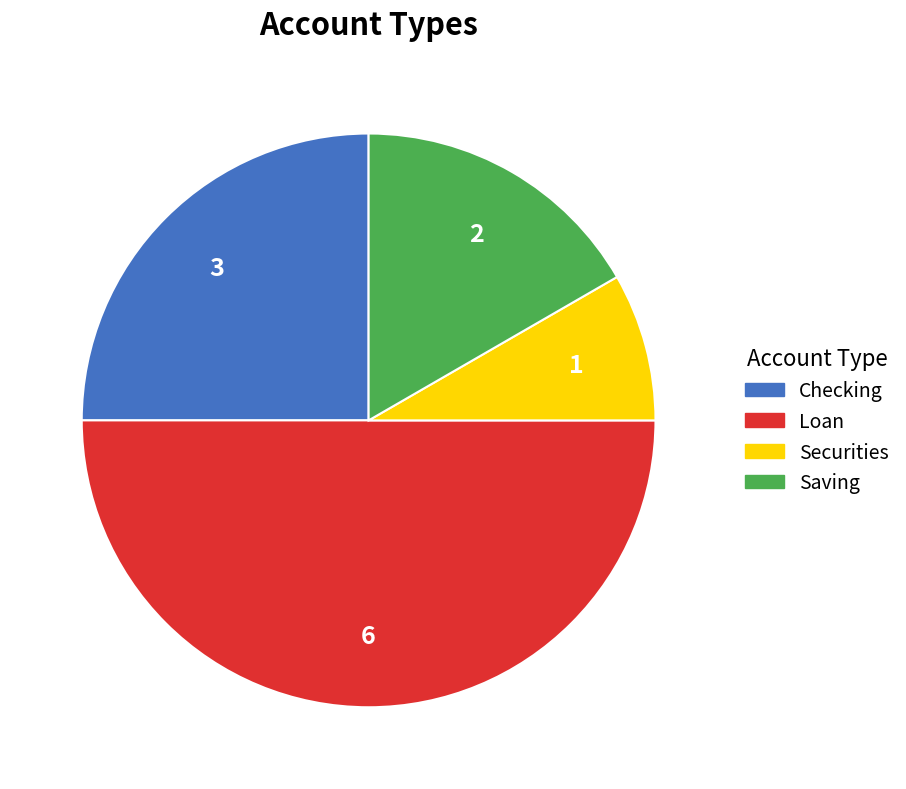

Is the sum of Saving and Securities greater than half?

No